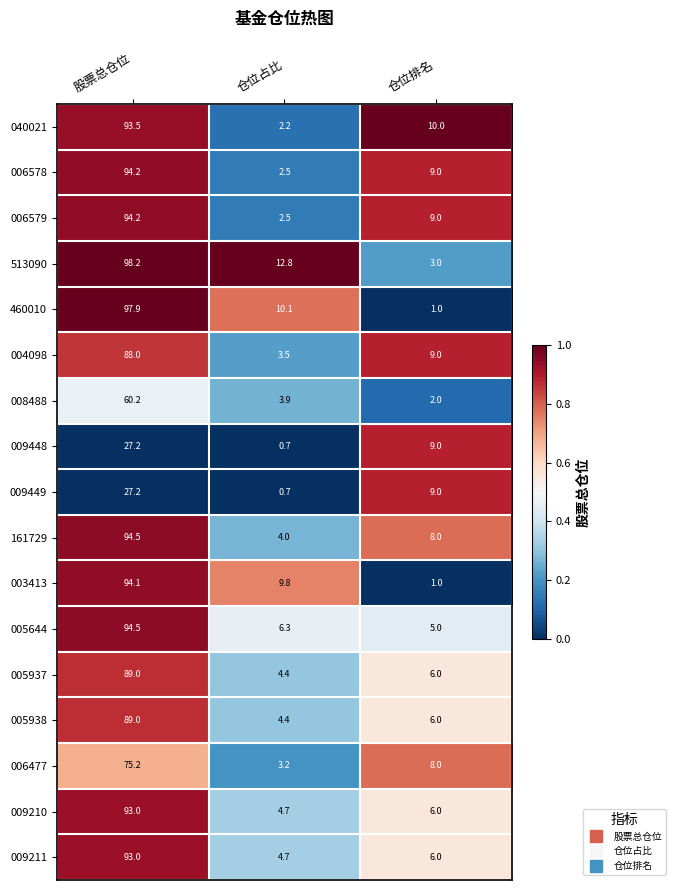

Which series has the largest range (max minus min)?

460010